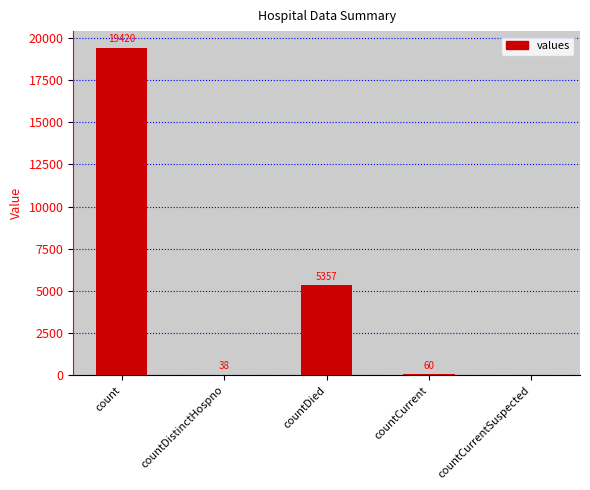

What is the sum of all values?

24875